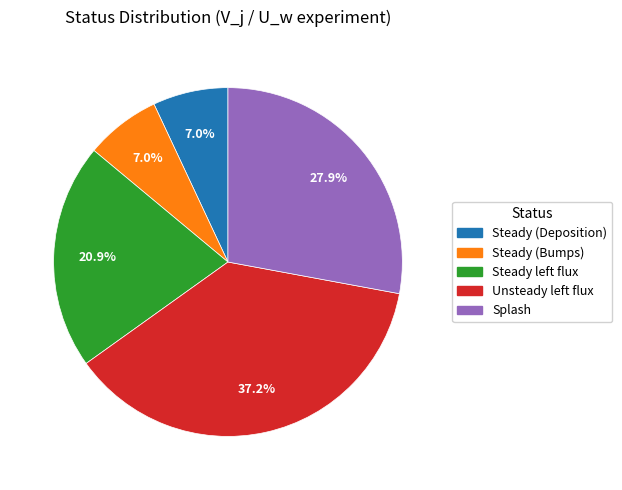

What portion of the pie excludes Steady (Deposition)?

93.0%